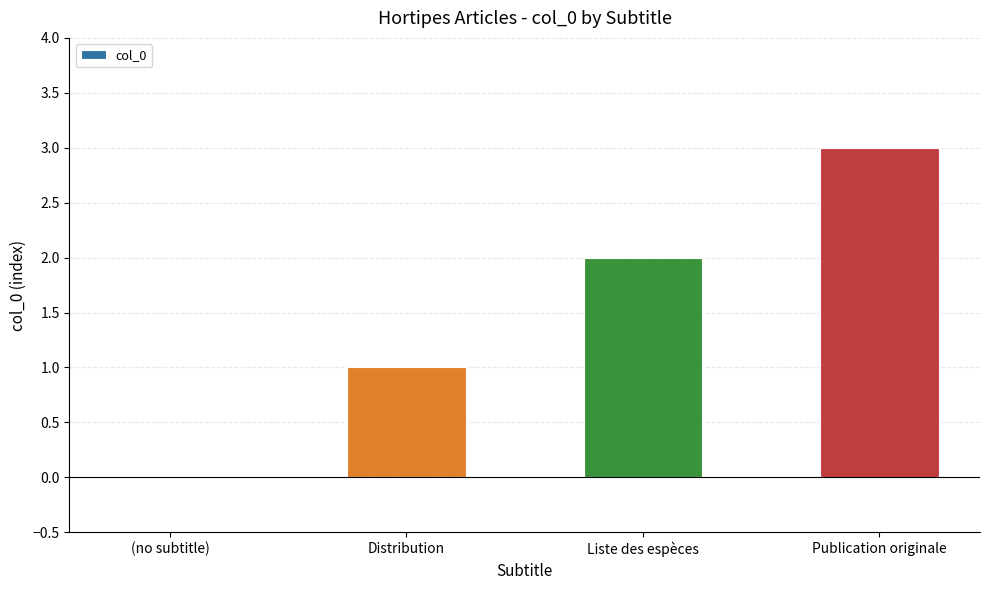

What value does the data have at Distribution?

1